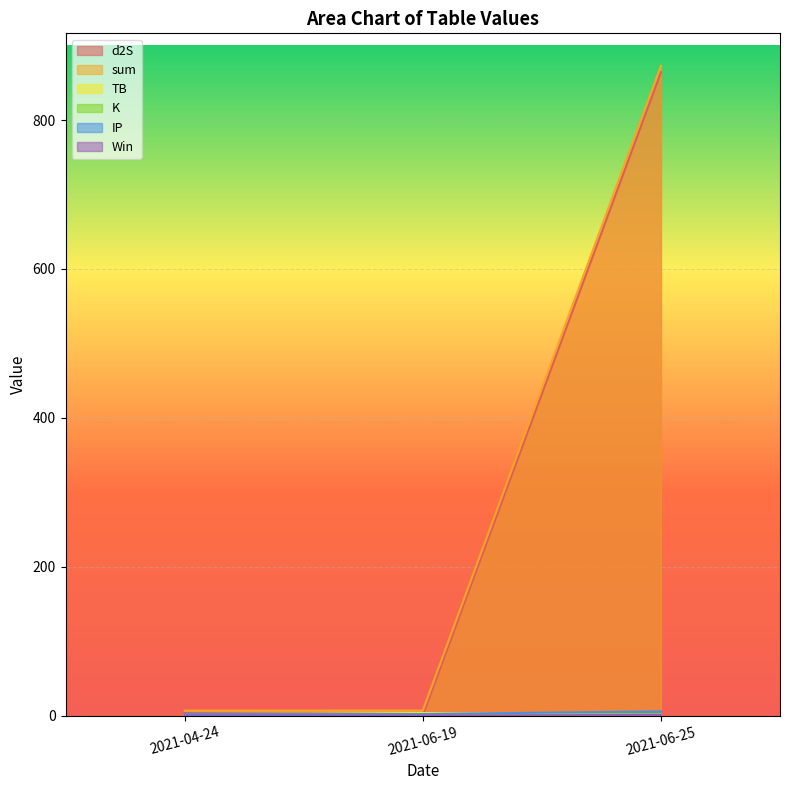

List the series in order of their peak value, lowest first.

Win, K, TB, IP, d2S, sum